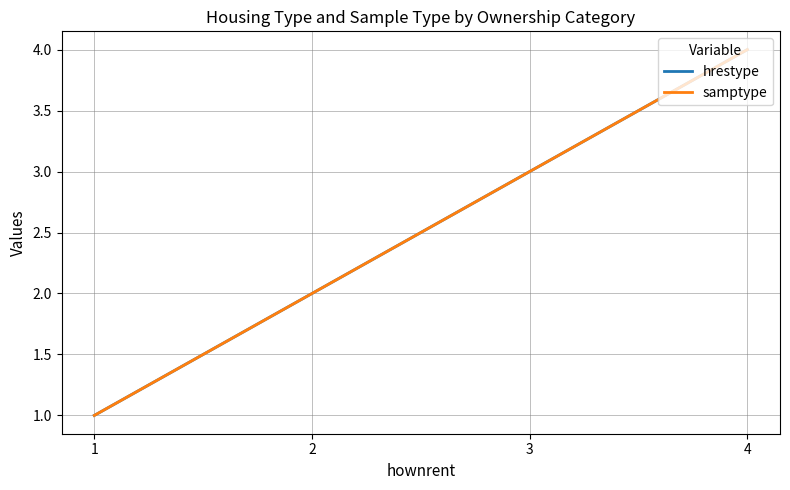

Is this an area chart (filled region under the line)?

No